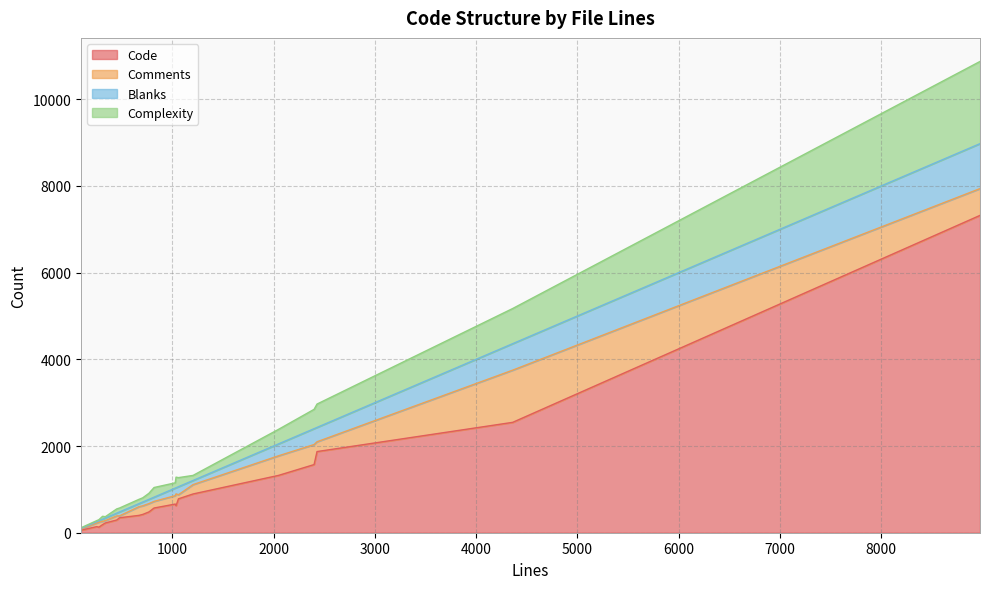

True or false: Complexity has a value of 446 at 2400.

True